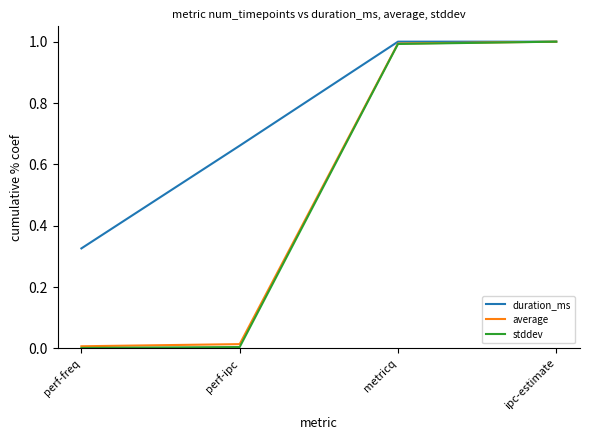

What is the total value across all series at metricq?

3.0